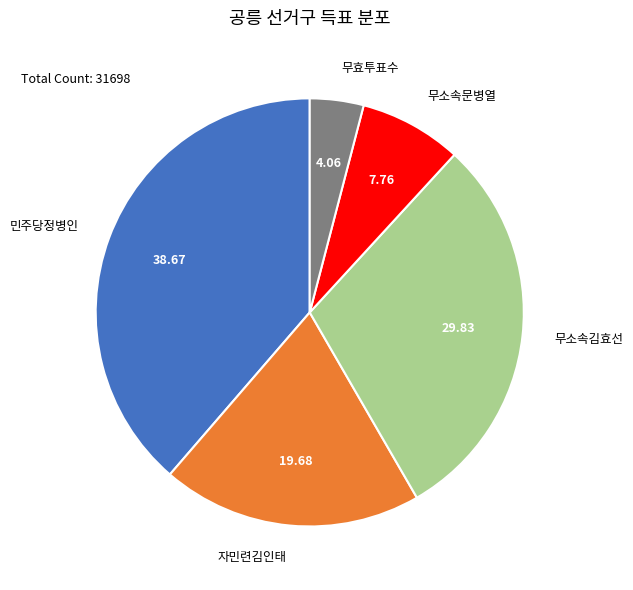

Is it true that 무소속문병열 is 18% of the pie?

False